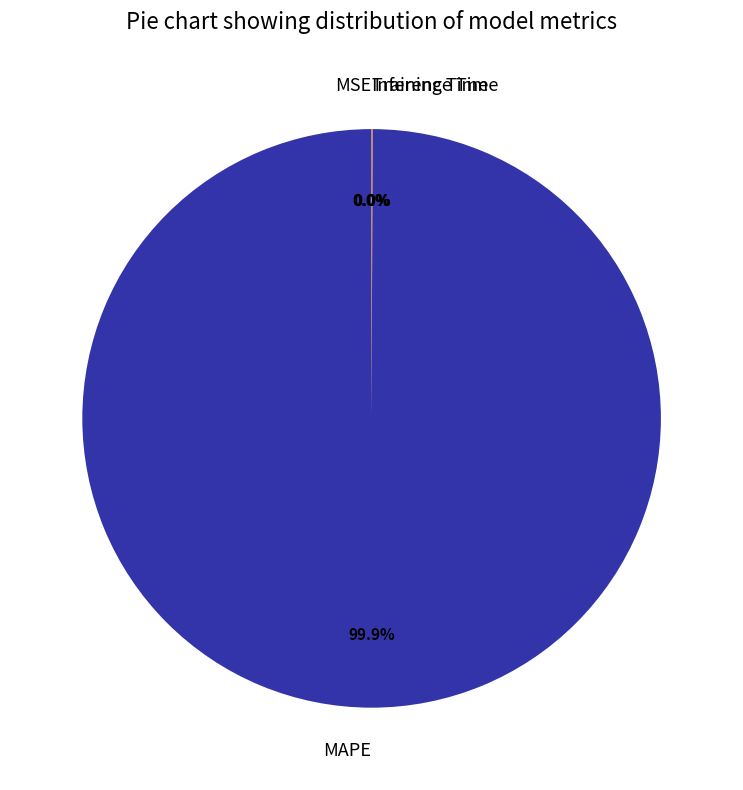

Which category has the biggest portion of the pie?

MAPE